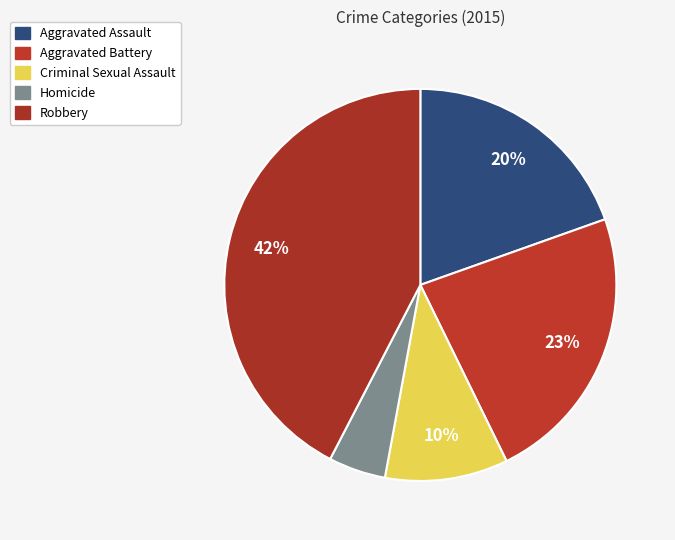

True or false: Homicide accounts for 5% of the total.

True